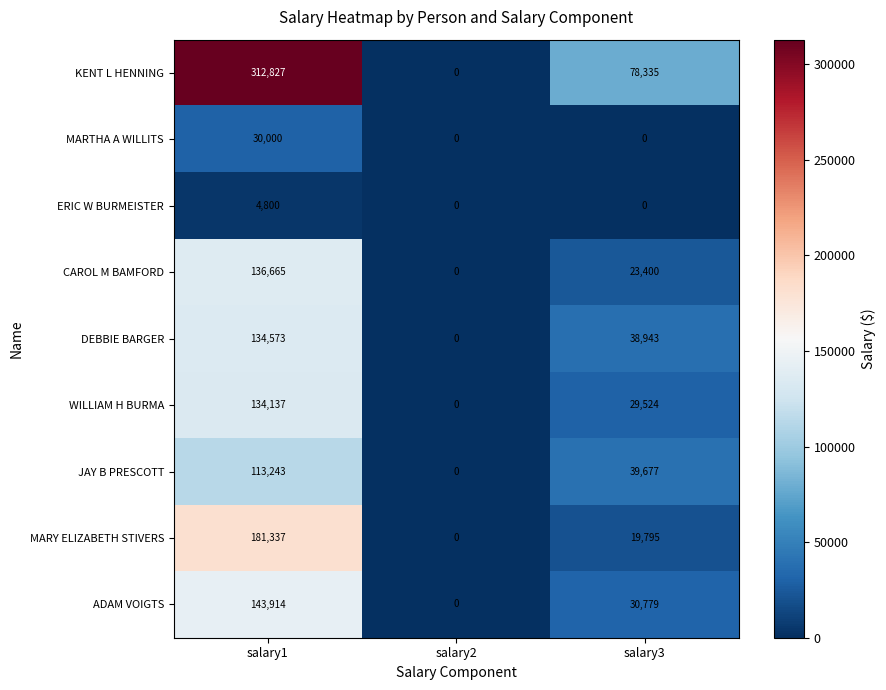

Reading right to left, what are all the values shown in this chart?

KENT L HENNING: 78335	0	312827
MARTHA A WILLITS: 0	0	30000
ERIC W BURMEISTER: 0	0	4800
CAROL M BAMFORD: 23400	0	136665
DEBBIE BARGER: 38943	0	134573
WILLIAM H BURMA: 29524	0	134137
JAY B PRESCOTT: 39677	0	113243
MARY ELIZABETH STIVERS: 19795	0	181337
ADAM VOIGTS: 30779	0	143914